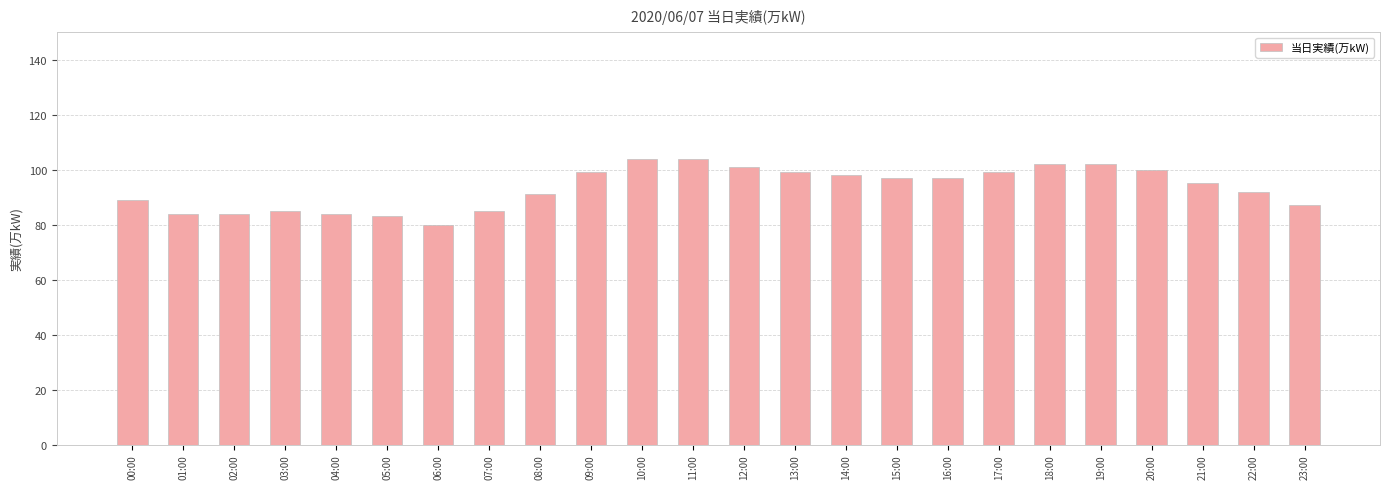

Reading left to right, transcribe all the data shown in this chart.

00:00=89	01:00=84	02:00=84	03:00=85	04:00=84	05:00=83	06:00=80	07:00=85	08:00=91	09:00=99	10:00=104	11:00=104	12:00=101	13:00=99	14:00=98	15:00=97	16:00=97	17:00=99	18:00=102	19:00=102	20:00=100	21:00=95	22:00=92	23:00=87